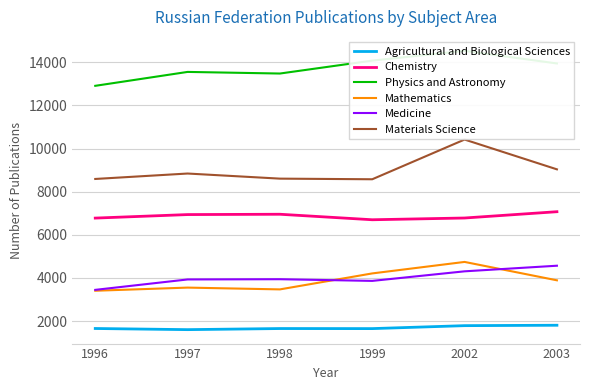

What is the total value across all series at 2002?

42570